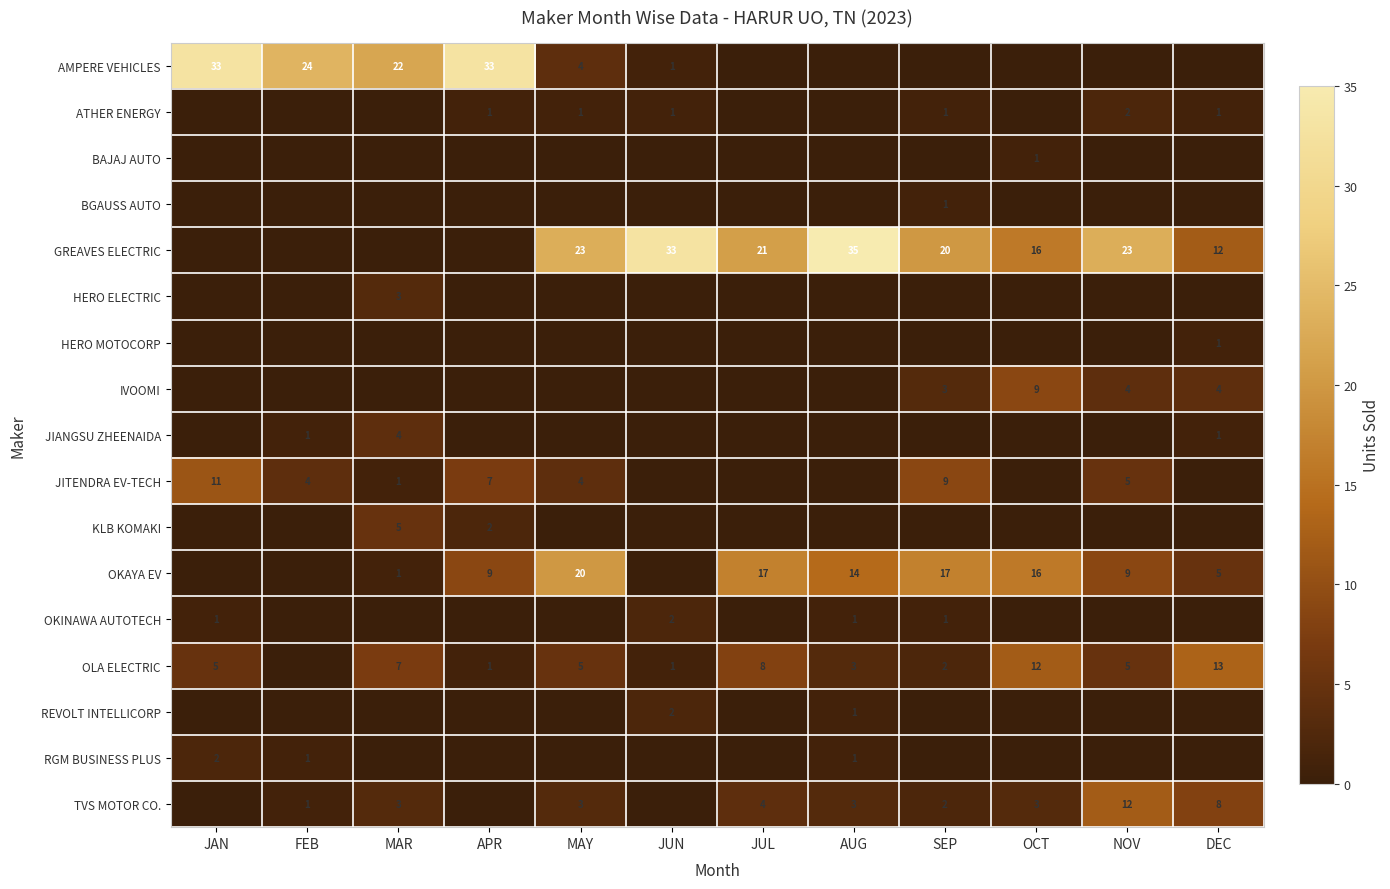

At which category does the chart reach its peak across all series?

AUG